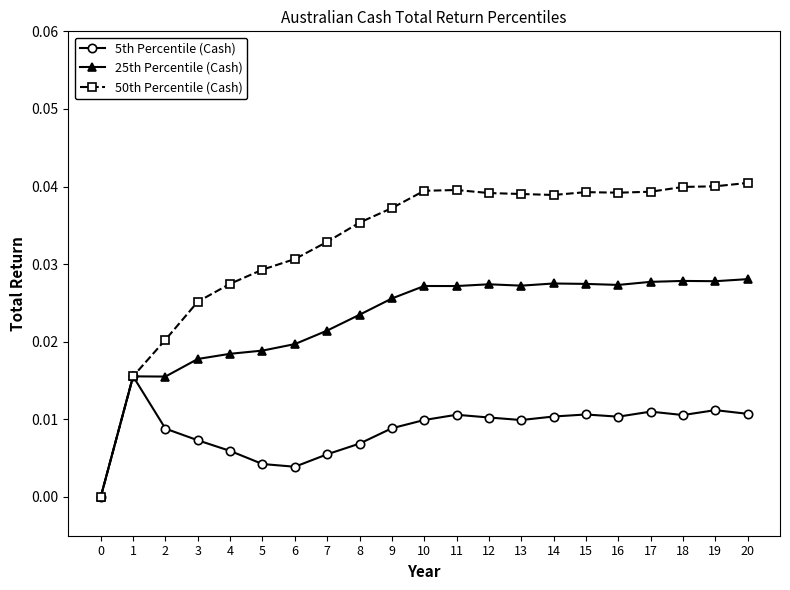

At which category does 5th Percentile (Cash) reach its first local peak?

1